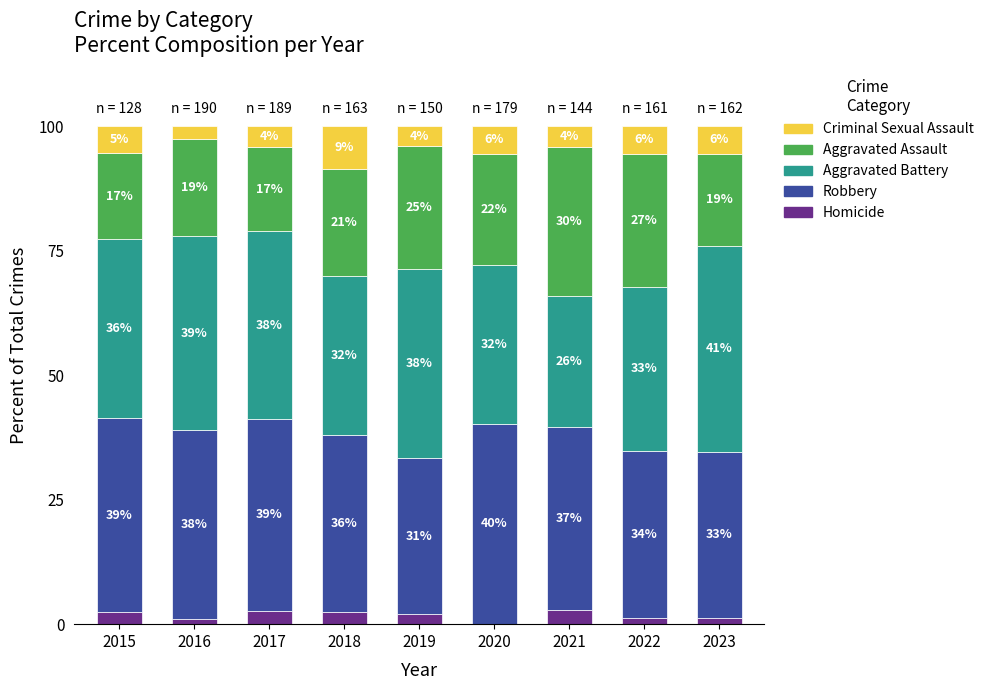

The value of Homicide at 2020 is 0.0. True or false?

True